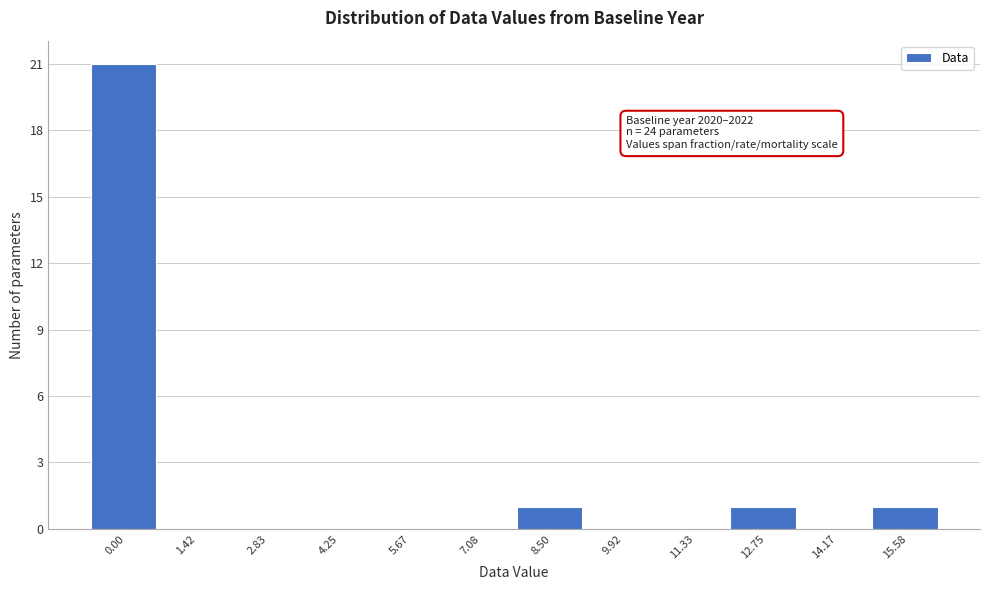

Reading left to right, extract all data points from this chart.

0.00=21	1.42=0	2.83=0	4.25=0	5.67=0	7.08=0	8.50=1	9.92=0	11.33=0	12.75=1	14.17=0	15.58=1